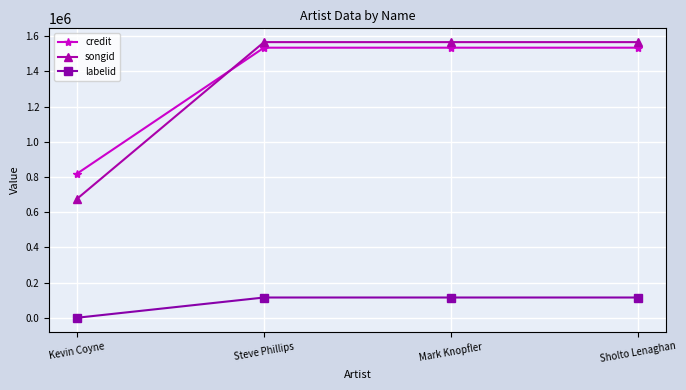

Rank the series by their maximum value, from lowest to highest.

labelid, credit, songid